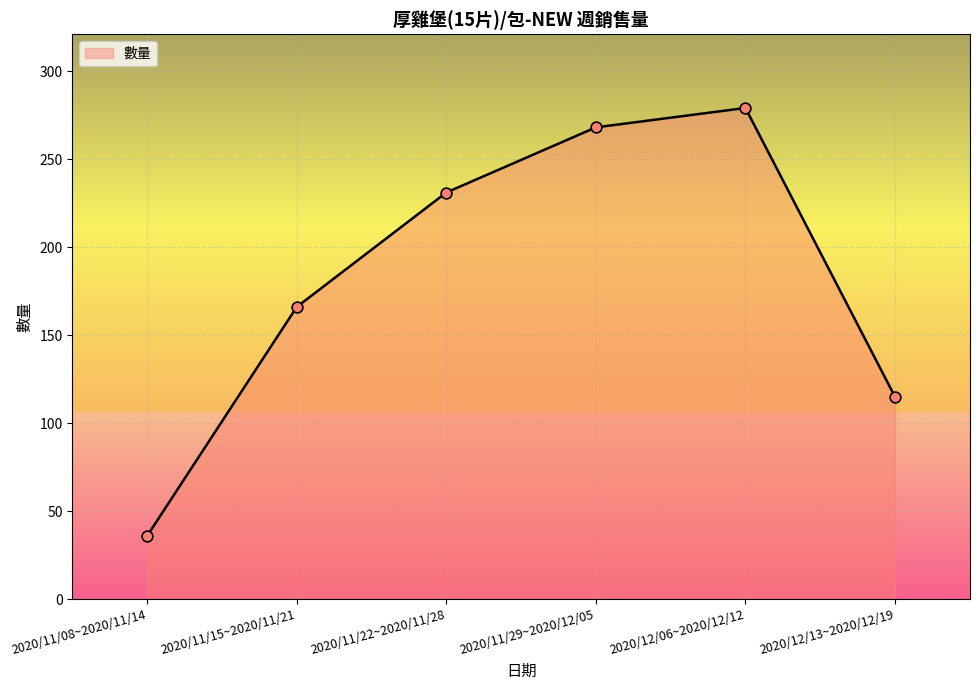

What is the ratio of the value at 2020/11/15~2020/11/21 to the value at 2020/12/13~2020/12/19?

1.4